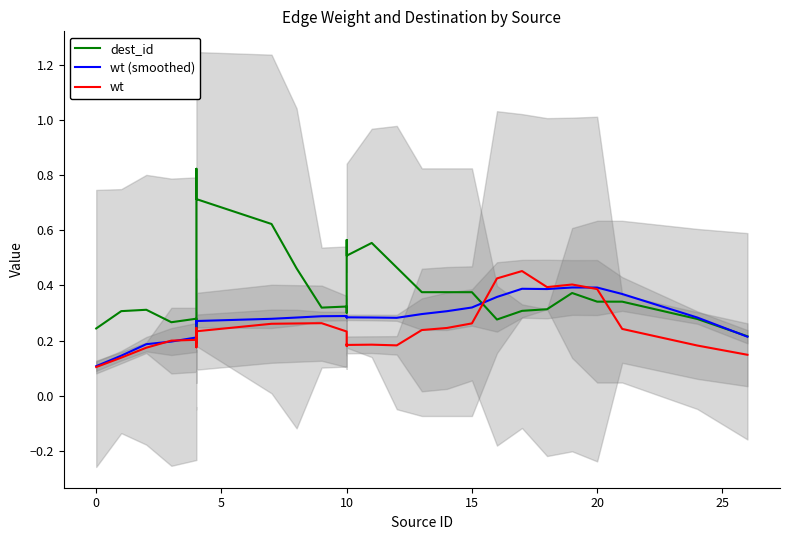

Which series has the largest total across all categories?

dest_id